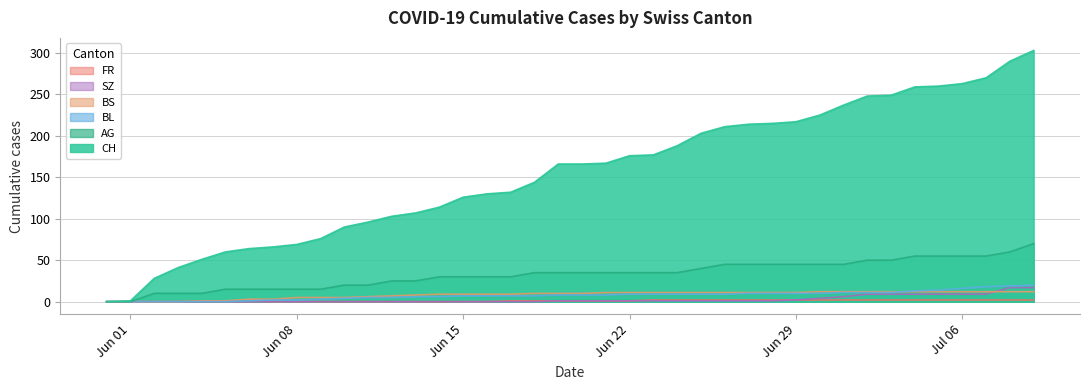

True or false: AG and CH cross at least once.

False